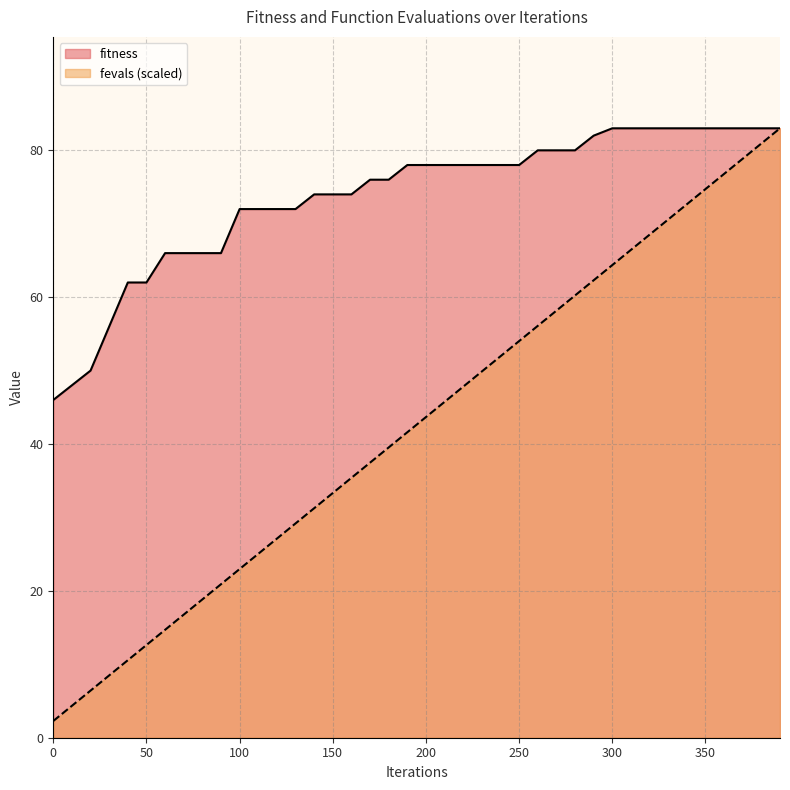

Reading left to right, transcribe all the data shown in this chart.

fitness: 46.0	48.0	50.0	56.0	62.0	62.0	66.0	66.0	66.0	66.0	72.0	72.0	72.0	72.0	74.0	74.0	74.0	76.0	76.0	78.0	78.0	78.0	78.0	78.0	78.0	78.0	80.0	80.0	80.0	82.0	83.0	83.0	83.0	83.0	83.0	83.0	83.0	83.0	83.0	83.0
fevals: 2.3	4.3	6.4	8.5	10.6	12.6	14.7	16.8	18.8	20.9	23.0	25.0	27.1	29.2	31.3	33.3	35.4	37.5	39.5	41.6	43.7	45.7	47.8	49.9	52.0	54.0	56.1	58.2	60.2	62.3	64.4	66.4	68.5	70.6	72.7	74.7	76.8	78.9	80.9	83.0